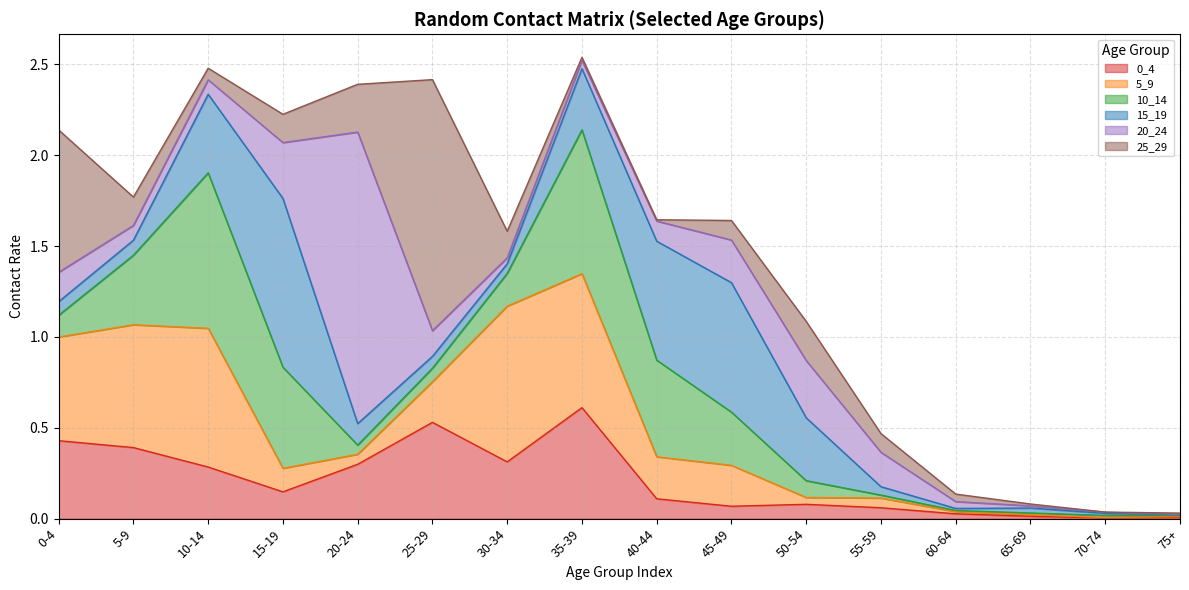

Which label corresponds to the largest value in the chart?

20-24